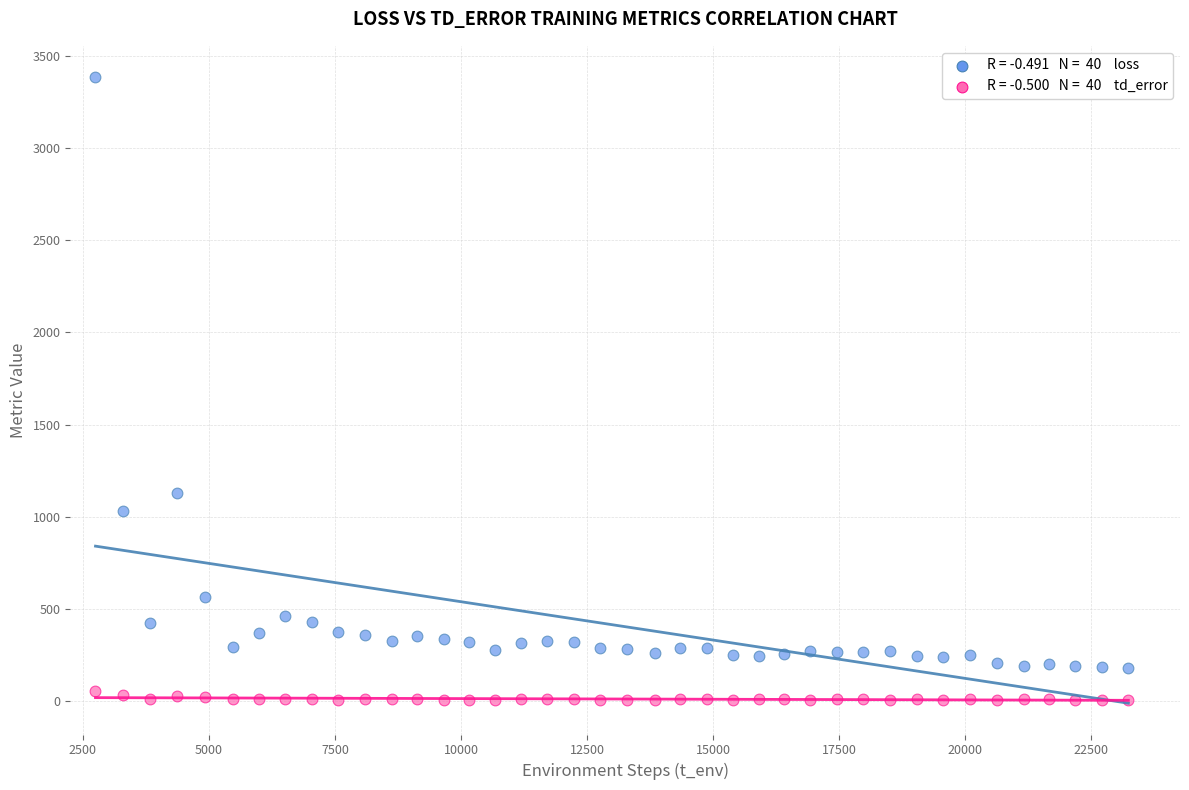

Across all data points, what is the range of Y values (max minus min)?

3379.4